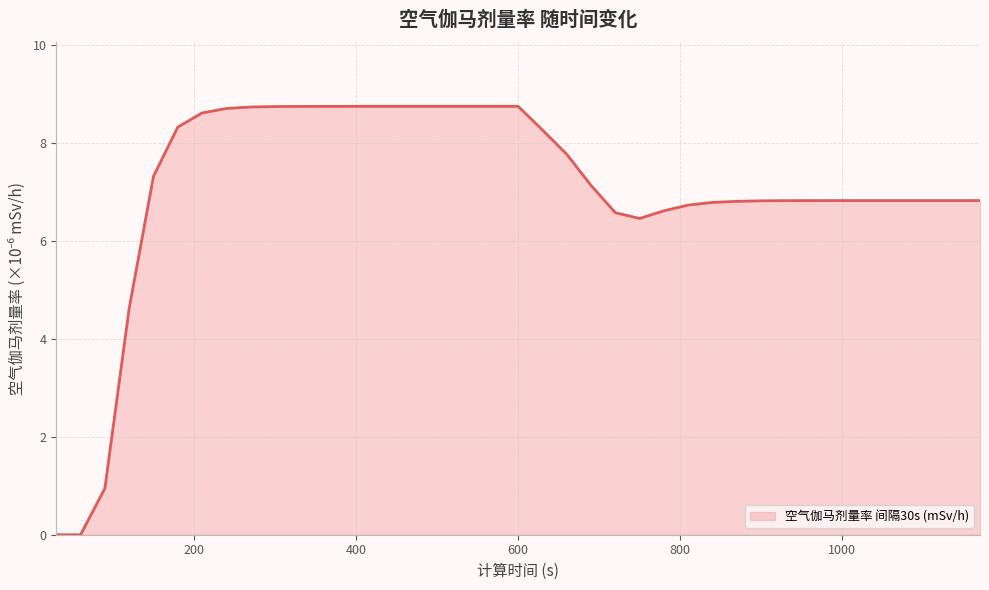

What is the maximum value shown in the chart?

8.7